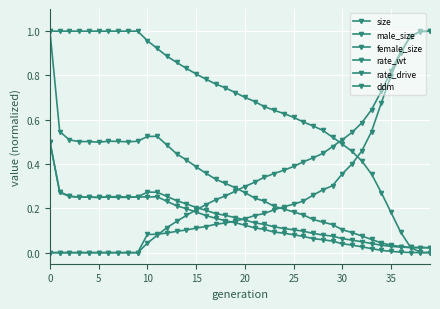

Which series has the widest spread of values?

rate_wt